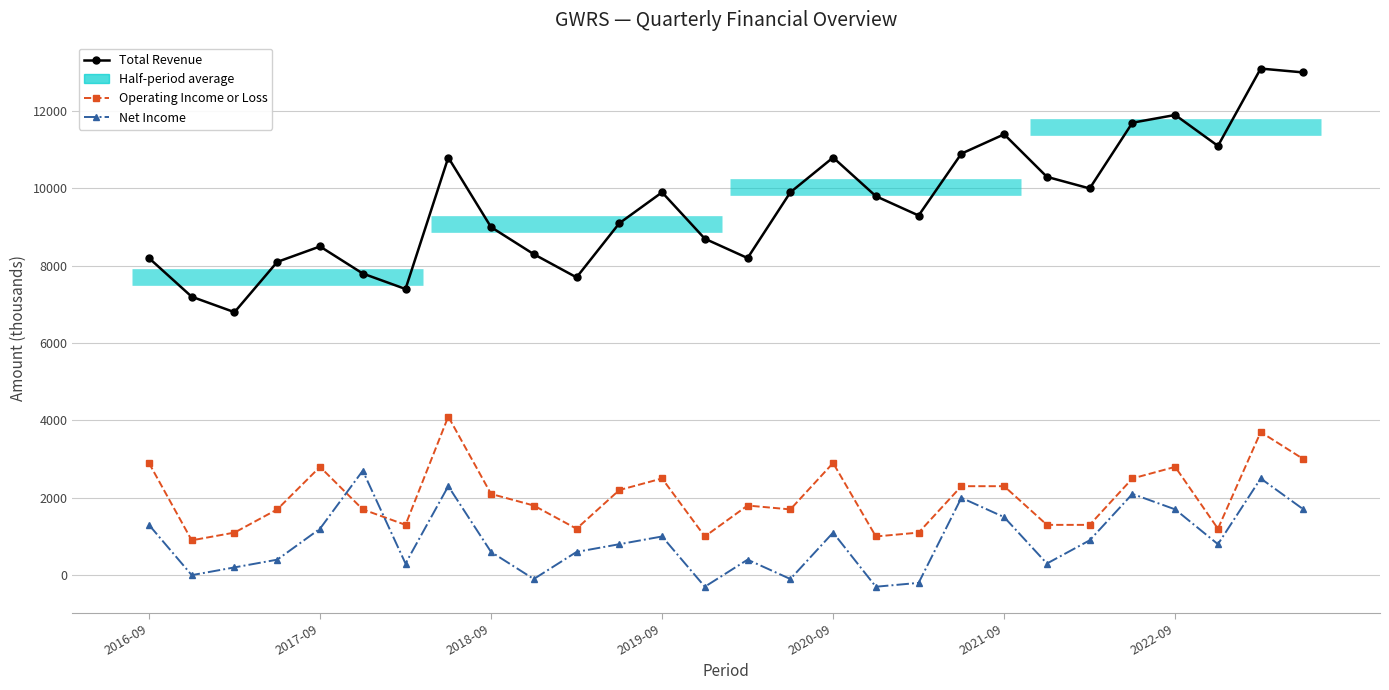

What position from the left is 2022-09?

25